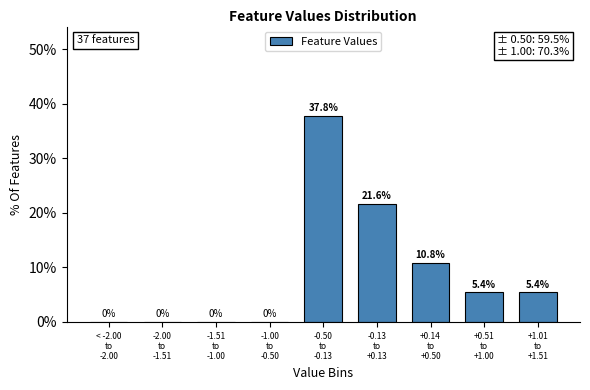

What is the greatest value displayed?

37.8